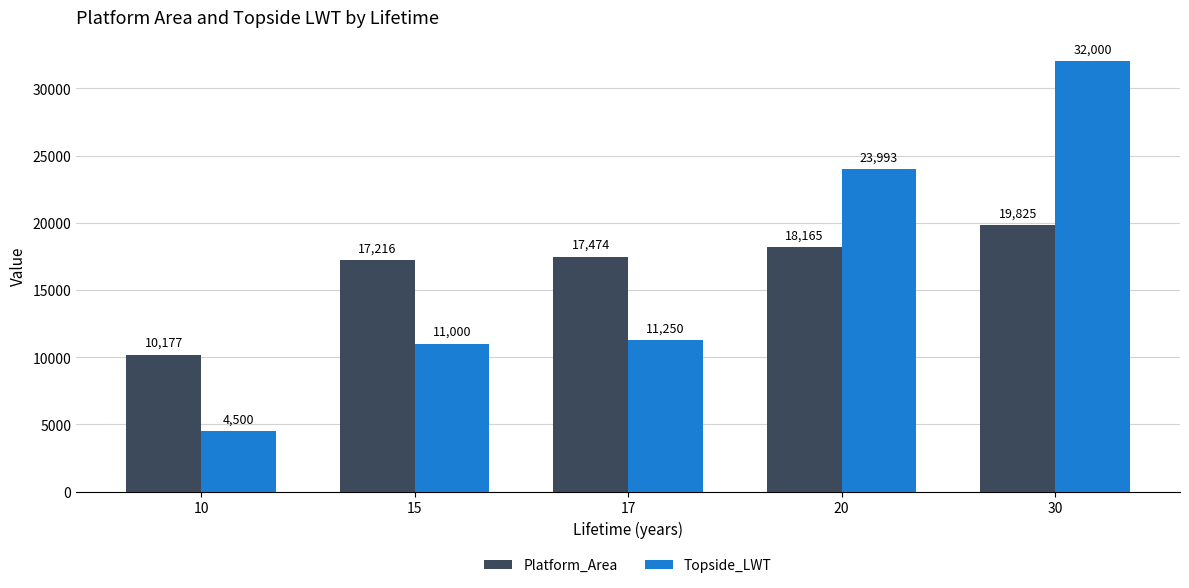

How many data points does each series have?

5